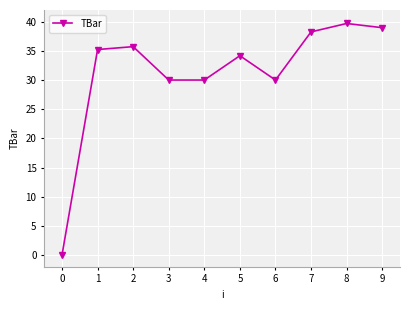

What is the maximum value shown in the chart?

39.7